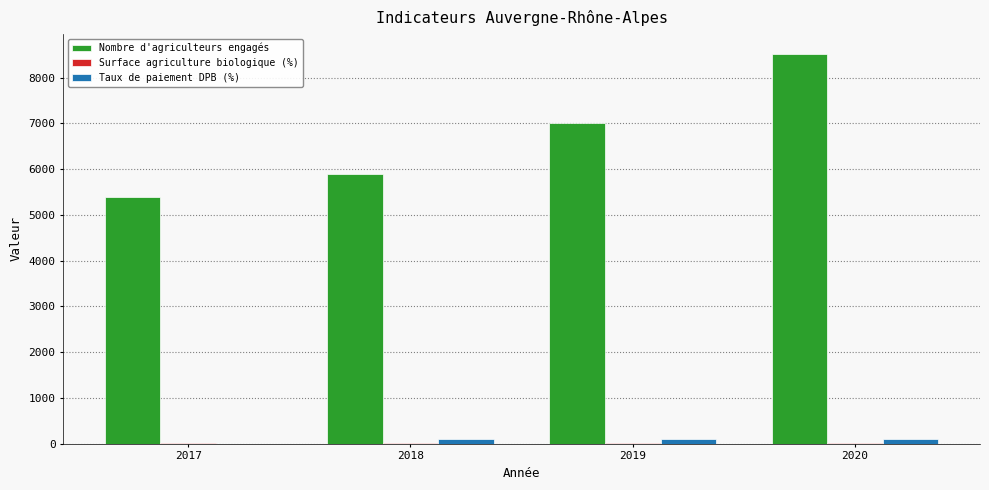

Between 2017 and 2019, which series saw the biggest shift?

Nombre d'agriculteurs engagés